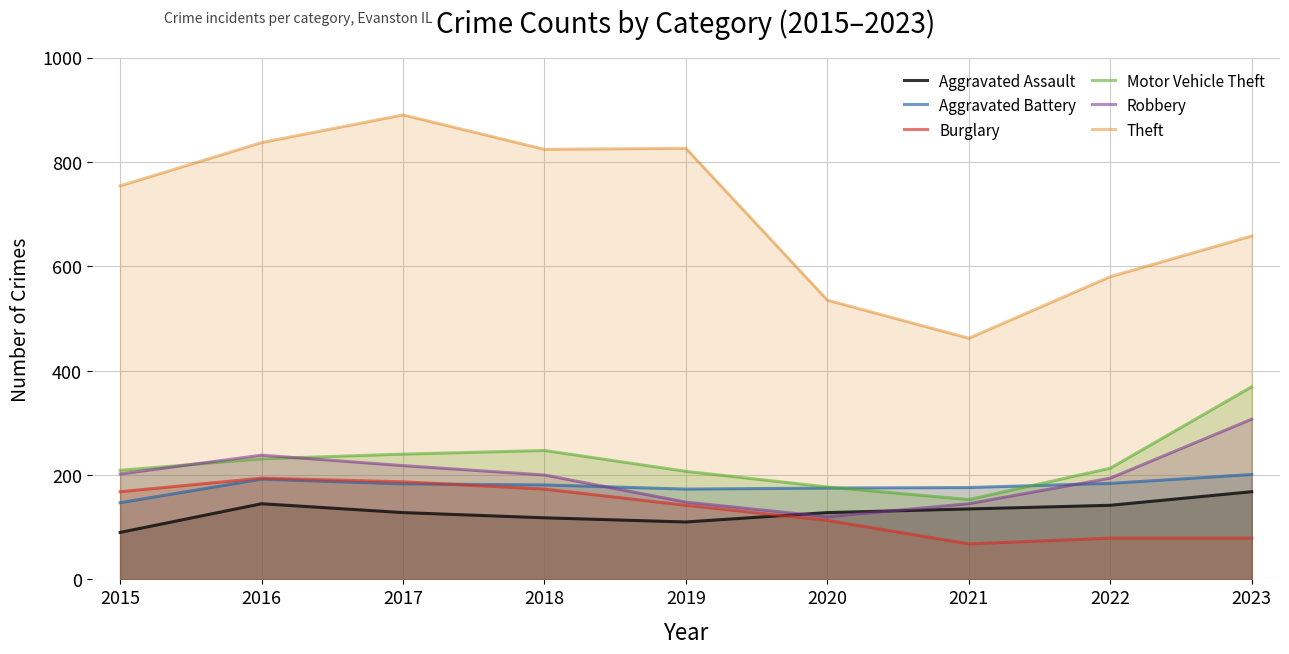

Does the chart display data point markers on the line(s)?

No